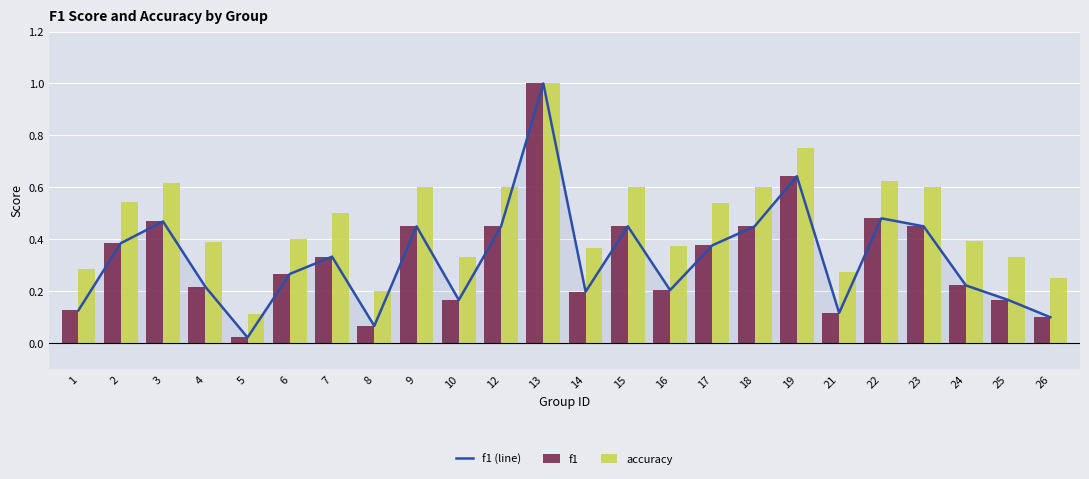

At which label does f1 reach its peak?

13